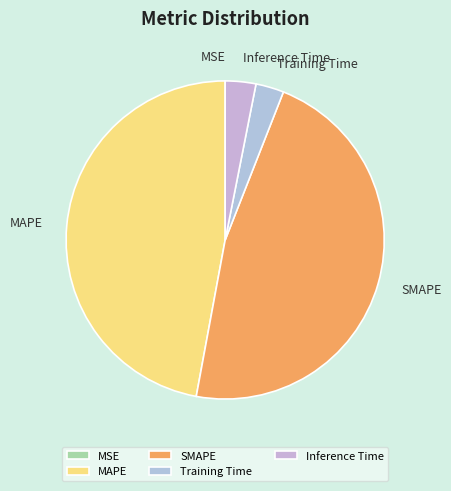

Does Inference Time account for over 50% of the chart?

No